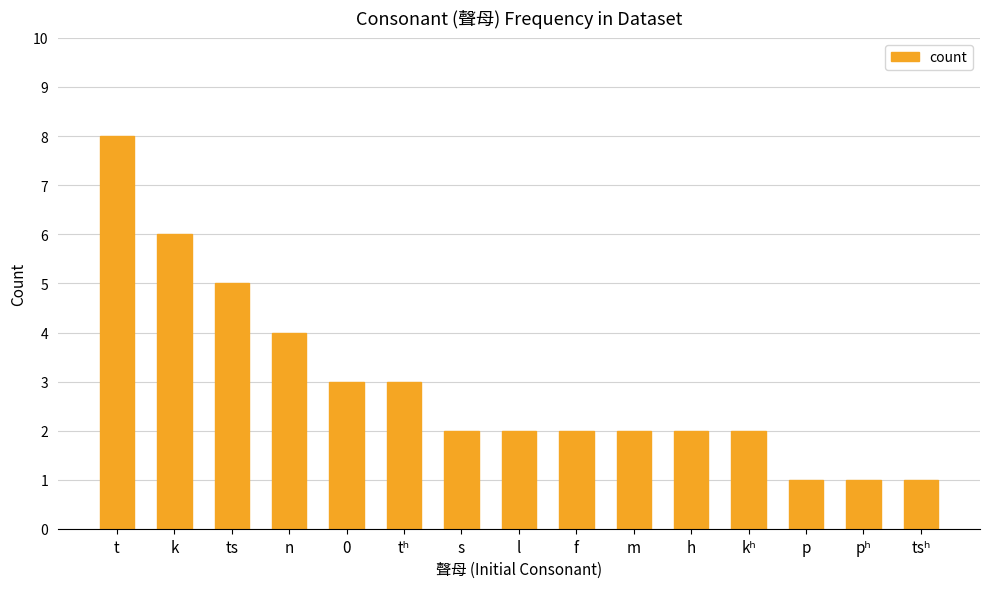

The chart shows a value of 1 at f. True or false?

False